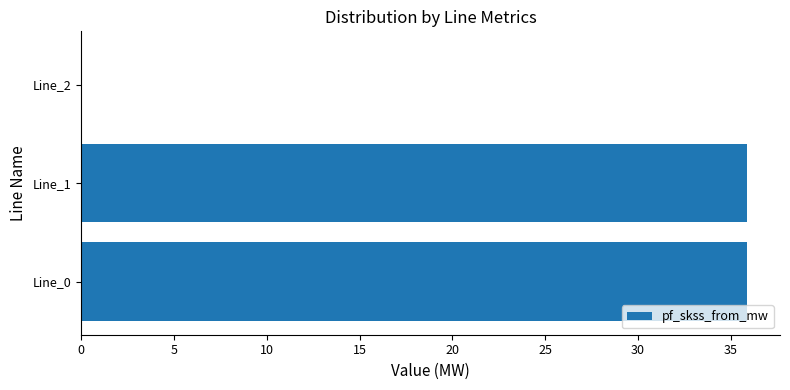

The chart shows a value of 11.9 at Line_1. True or false?

False